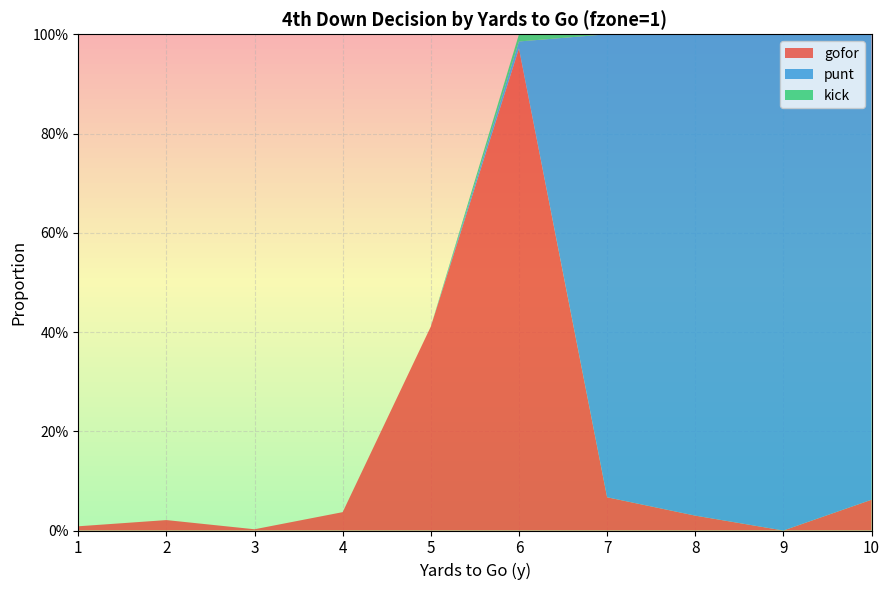

How many lines are shown in the chart?

3